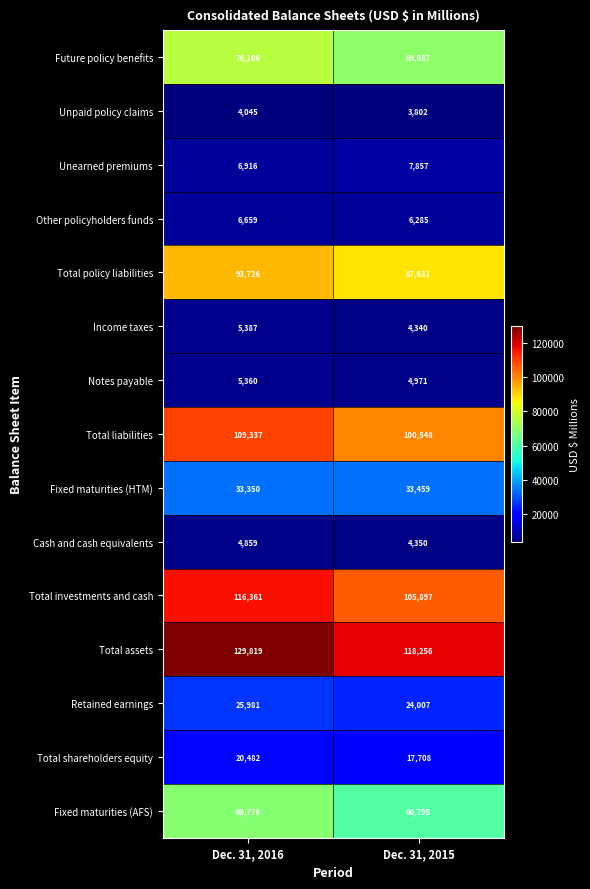

At which category is the sum across all series the highest?

Dec. 31, 2016